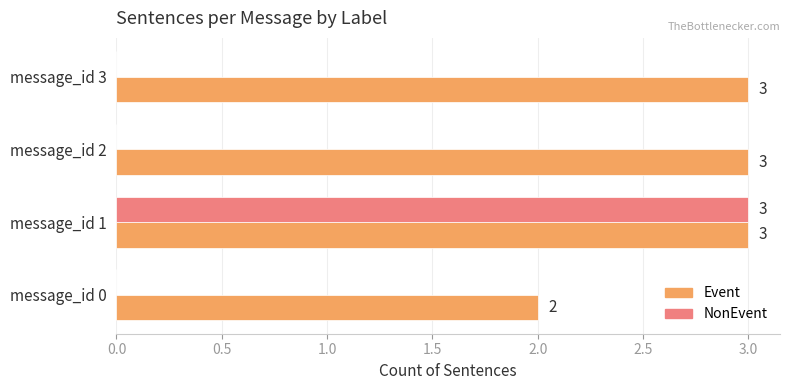

At which category is the sum across all series the highest?

message_id 1